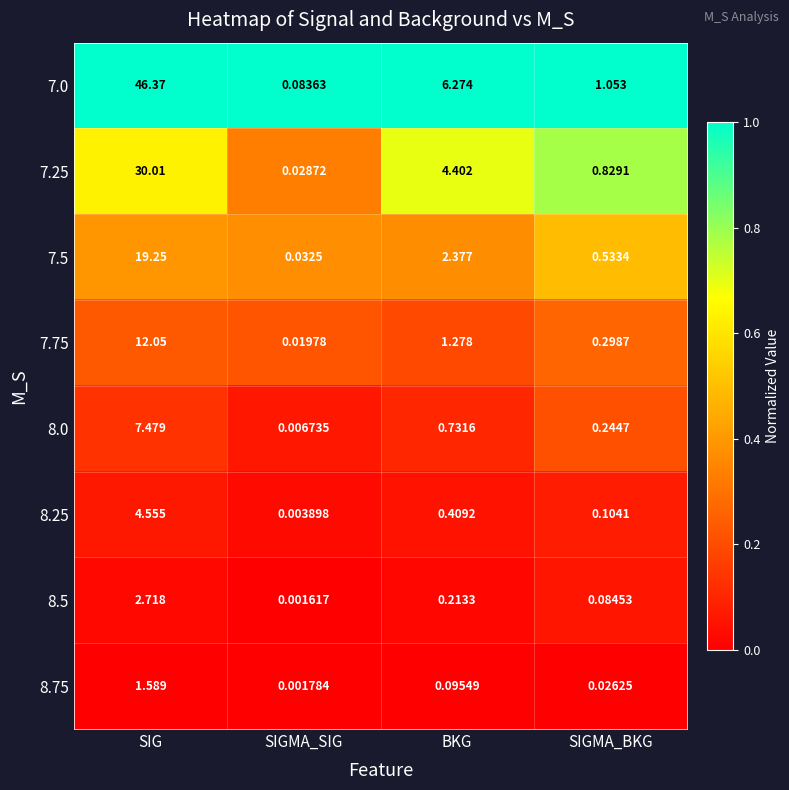

Is the value of 7.5 at SIGMA_SIG greater than the value of 8.0 at BKG?

No